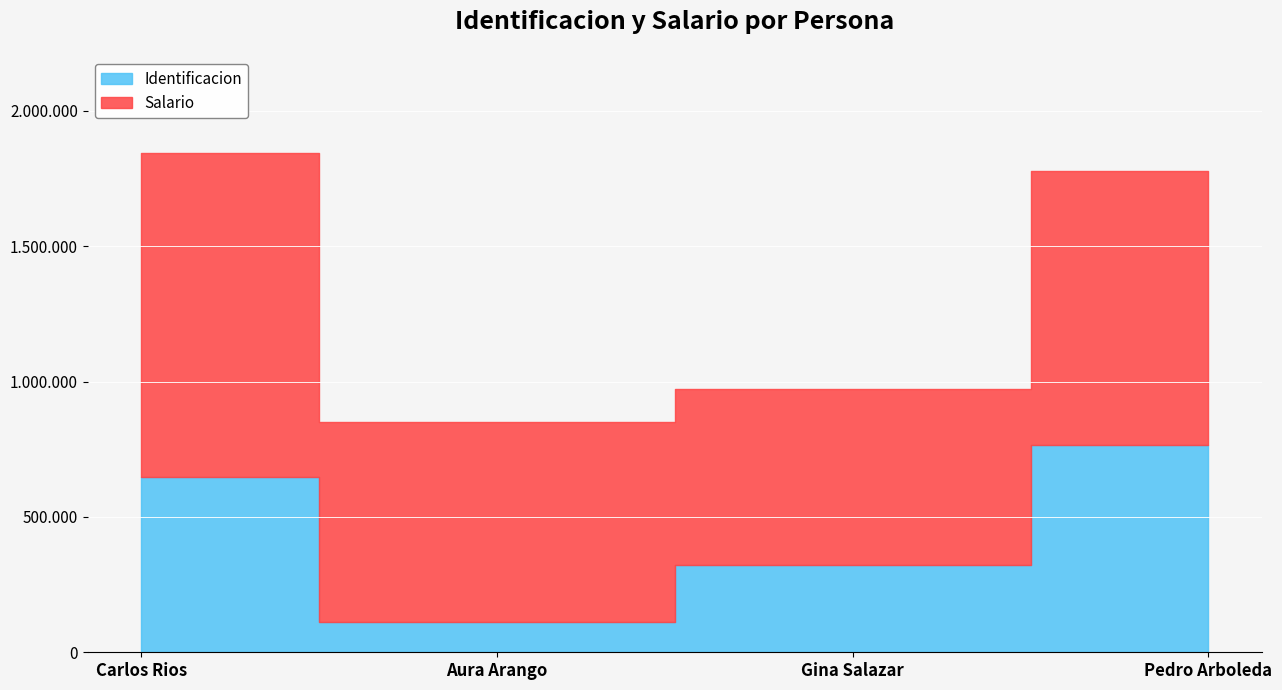

What is the label of the 4th point from the right?

Carlos Rios